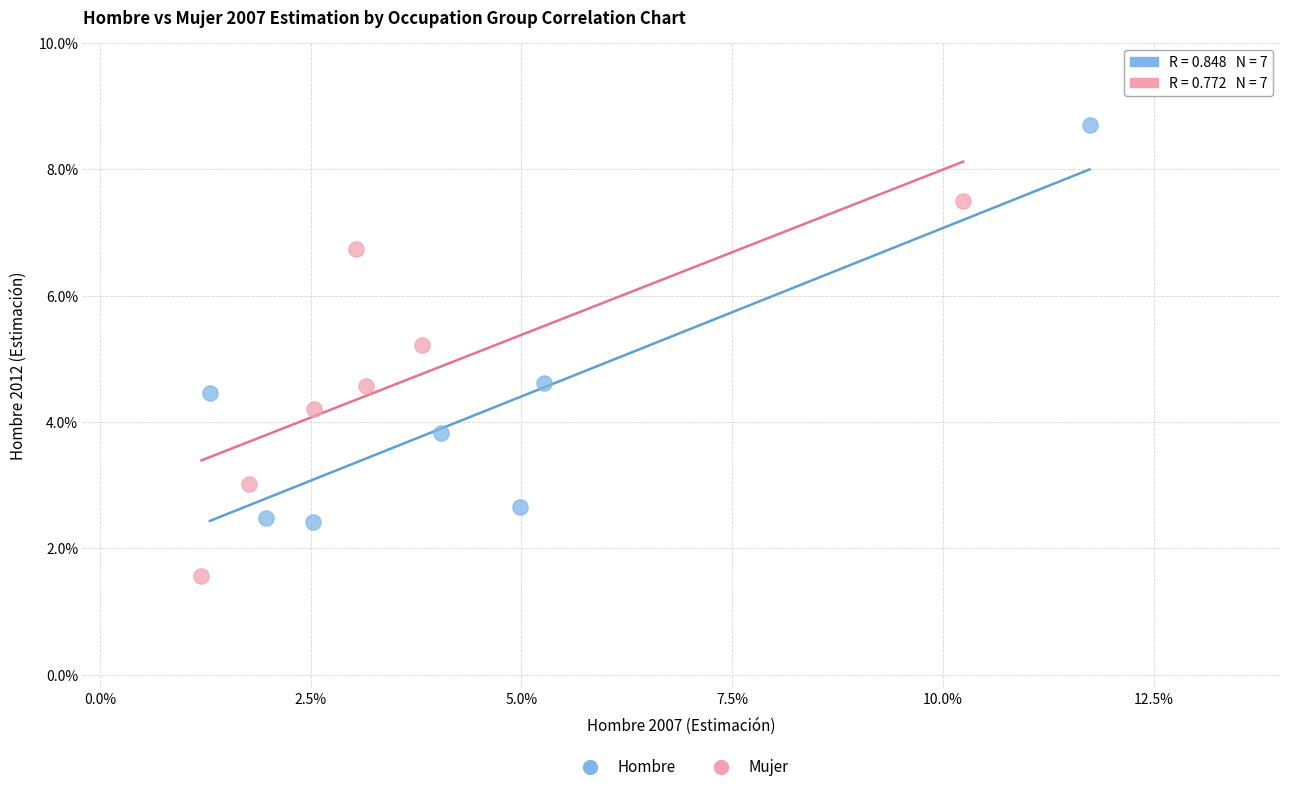

Which series contains the highest Y value?

Hombre